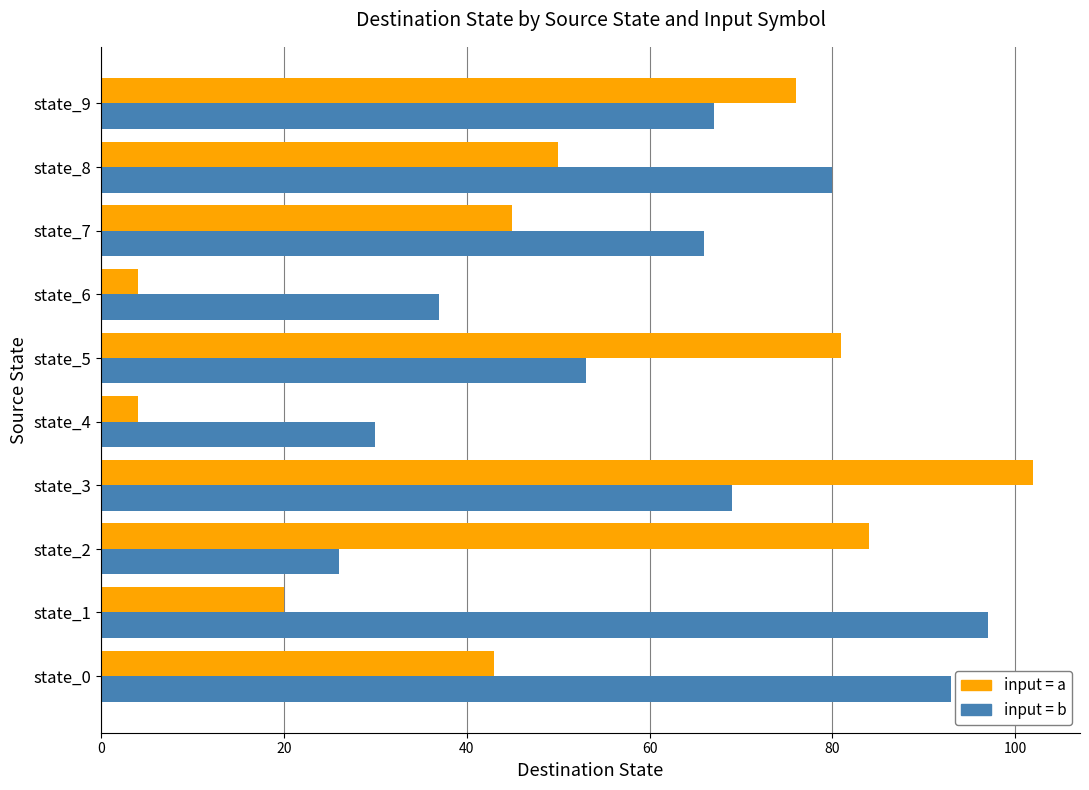

What is the spread (max minus min) of values at state_2?

58